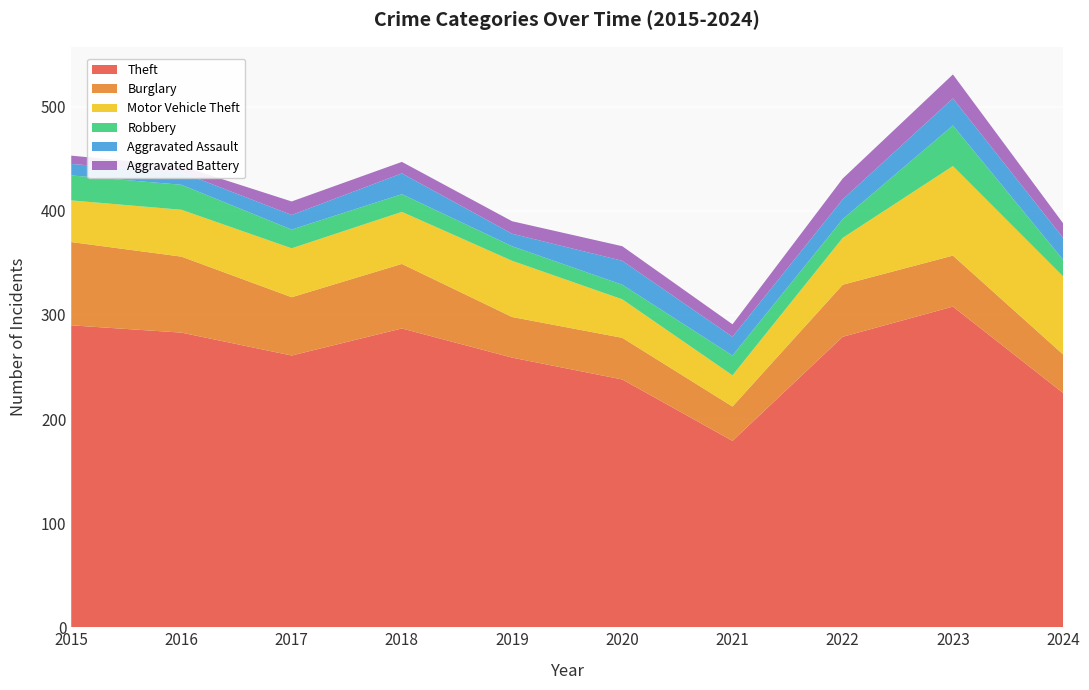

Reading left to right, list all the values displayed in this chart.

Theft: 290	283	261	287	259	238	179	279	308	225
Burglary: 80	73	56	62	39	40	33	50	49	37
Motor Vehicle Theft: 40	45	47	50	54	37	30	45	86	75
Robbery: 24	24	18	17	14	14	19	18	39	16
Aggravated Assault: 11	12	14	20	12	23	18	19	26	21
Aggravated Battery: 8	6	13	11	12	14	12	20	23	14